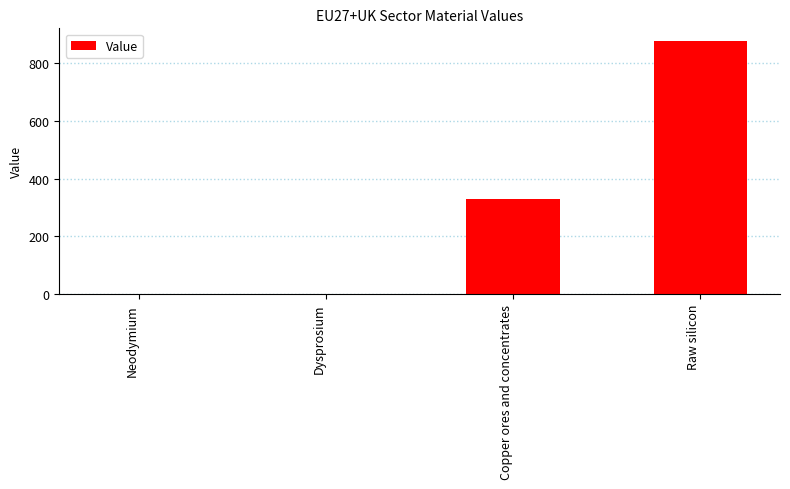

How many categories are shown in the chart?

4